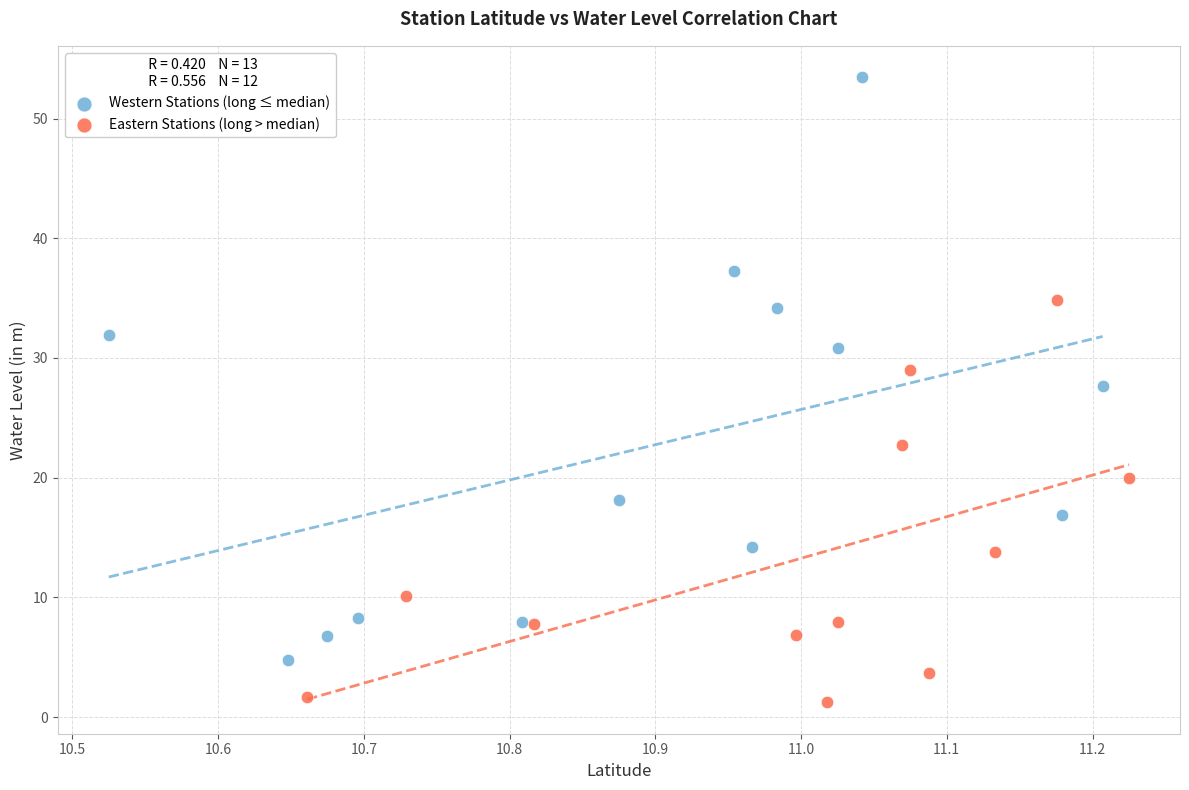

Which series contains the lowest Y value?

Eastern Stations (long > median)